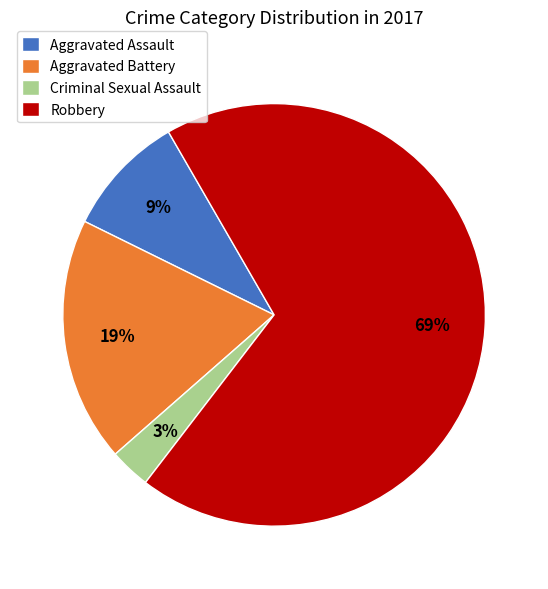

Is it true that Criminal Sexual Assault is 3% of the pie?

True